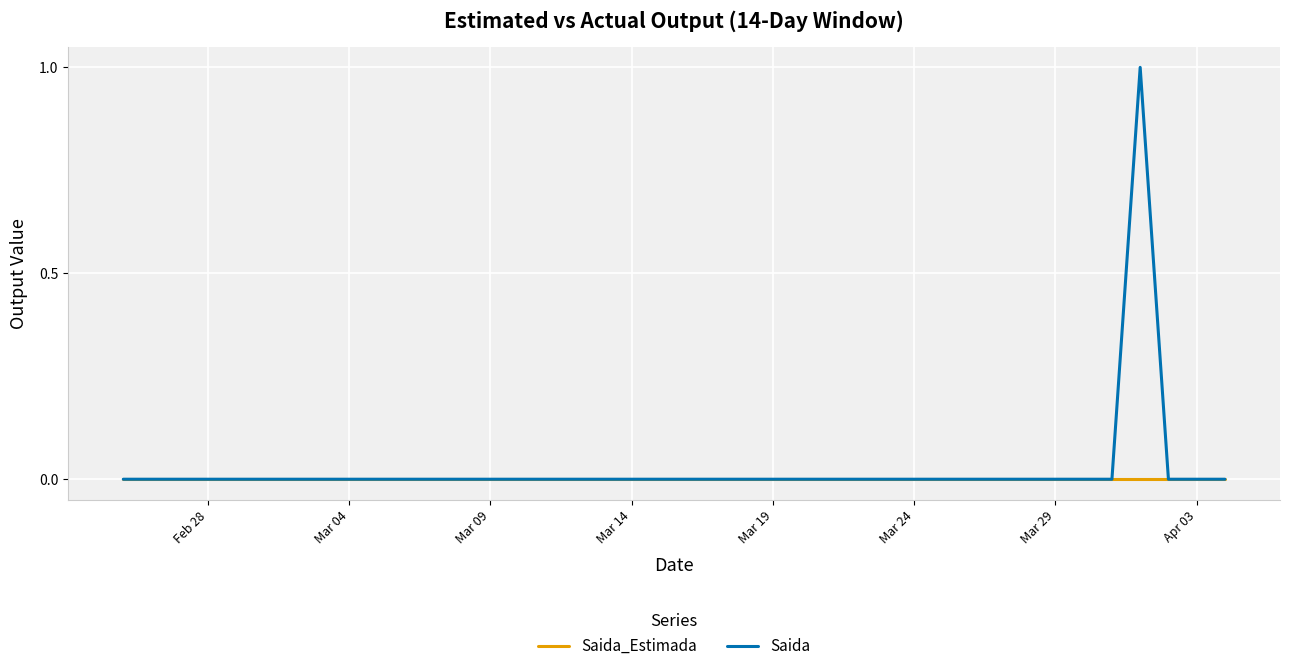

List the series in order of their peak value, highest first.

Saida, Saida_Estimada